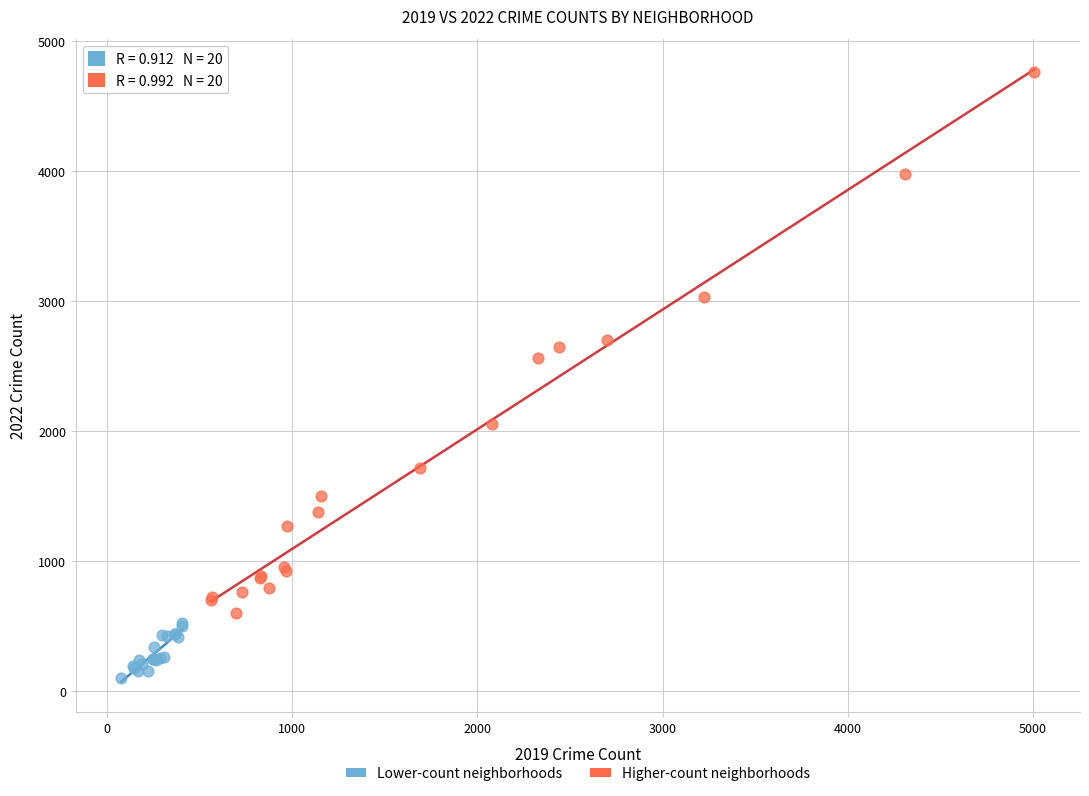

Which series contains the lowest Y value?

Lower-count neighborhoods